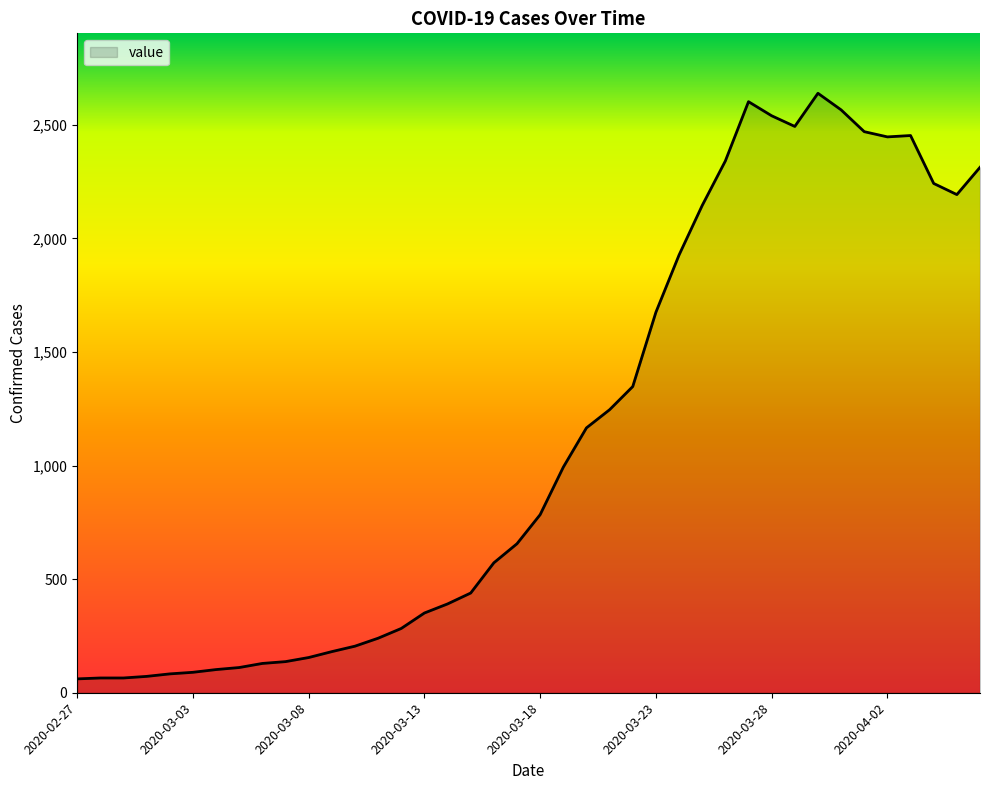

How many lines are shown in the chart?

1